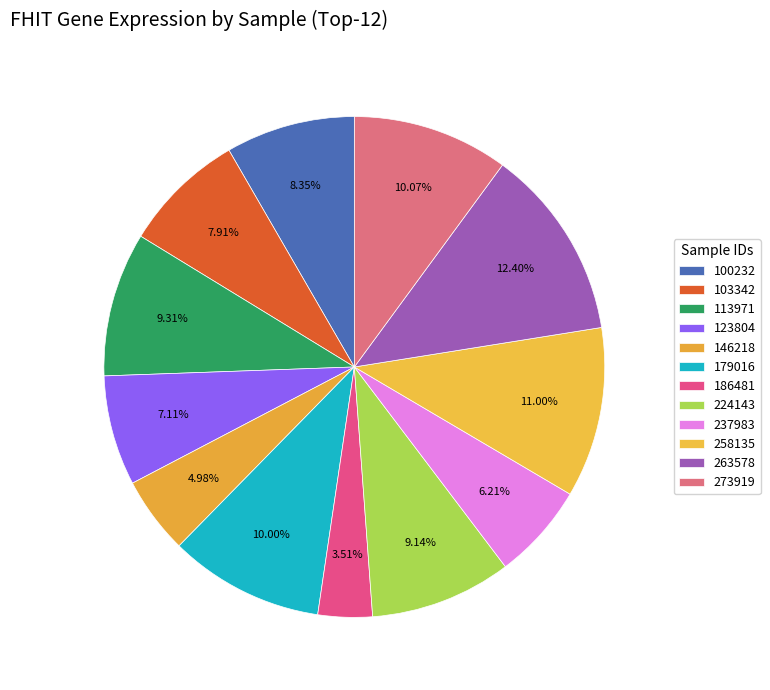

Rank the categories by value from highest to lowest.

263578, 258135, 273919, 179016, 113971, 224143, 100232, 103342, 123804, 237983, 146218, 186481